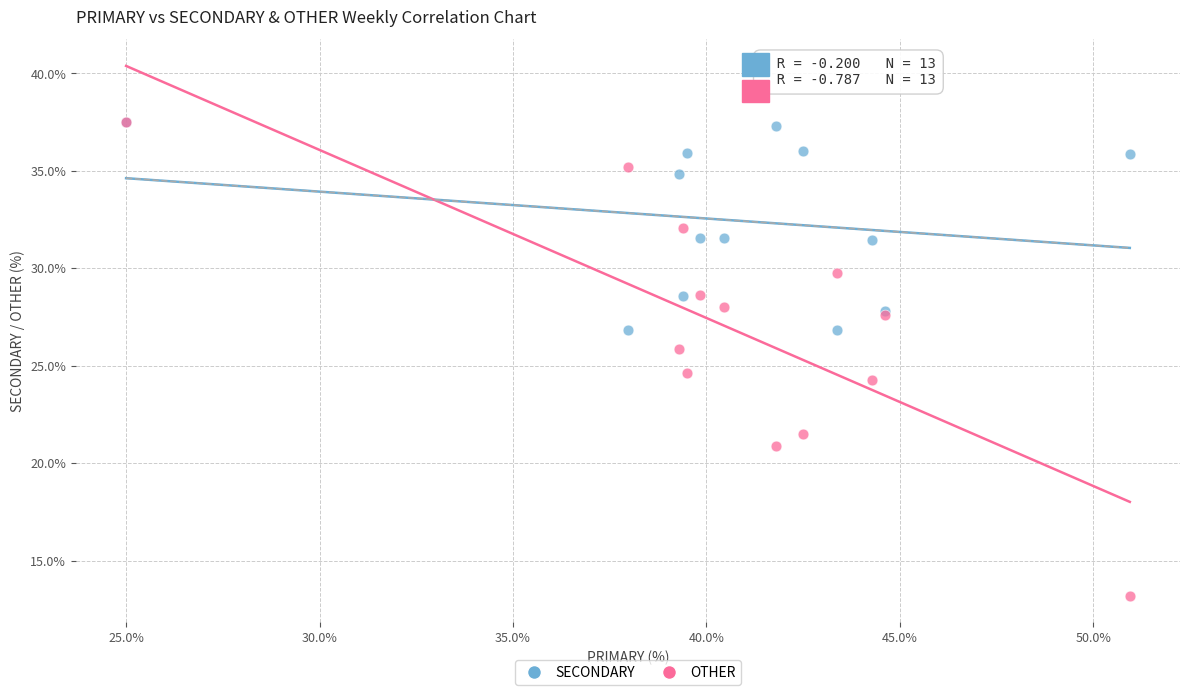

In the OTHER series, what Y value is closest to 25?

24.6